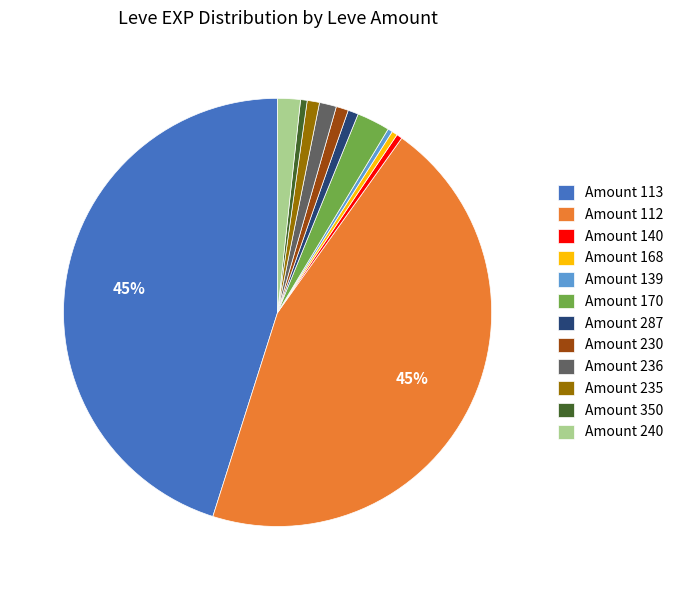

To the nearest percent, what is the average slice percentage?

8%